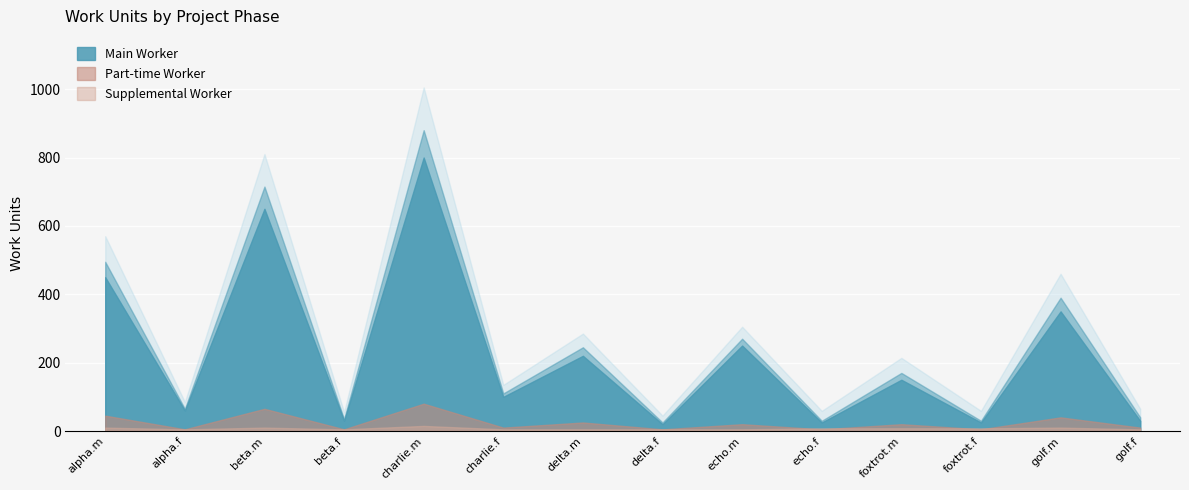

What is the value of the Main Worker point at the 8th from the left?

20